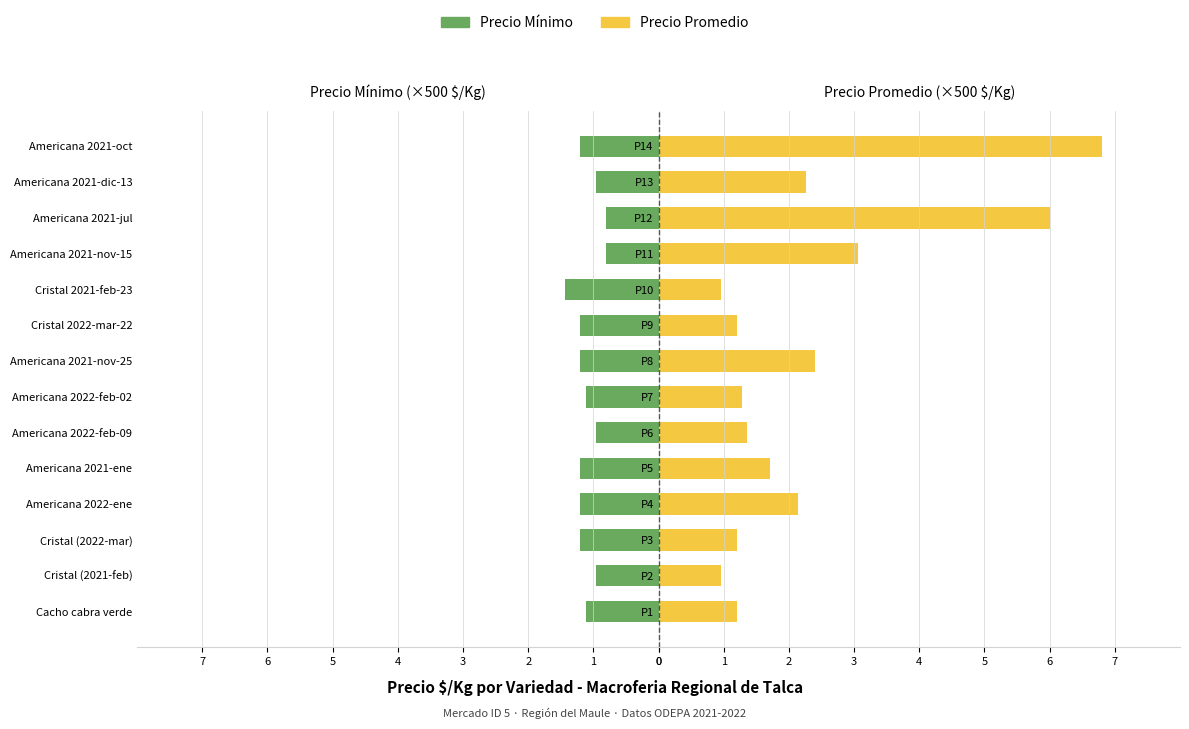

What is the value of the Precio Mínimo bar at the 10th from the left?

-1.4